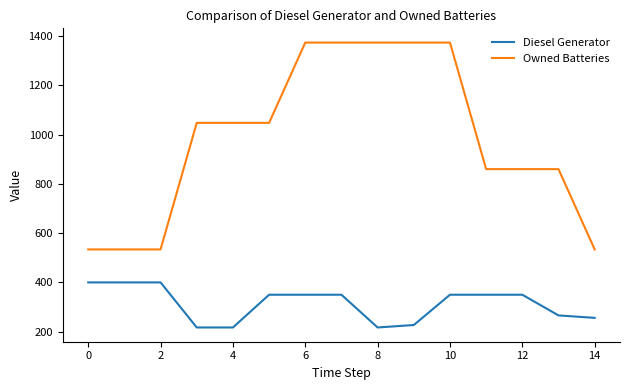

Which series has the largest total across all categories?

Owned Batteries